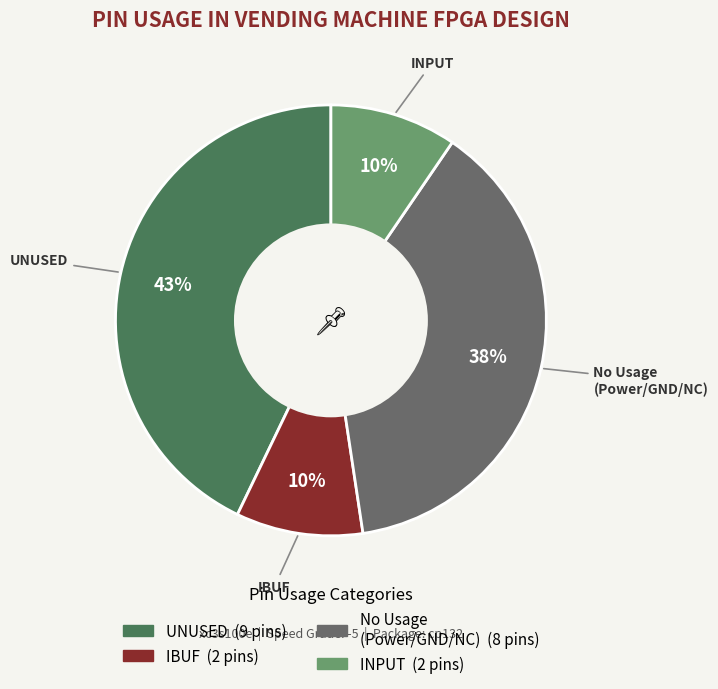

To the nearest percent, what is the average slice percentage?

25%